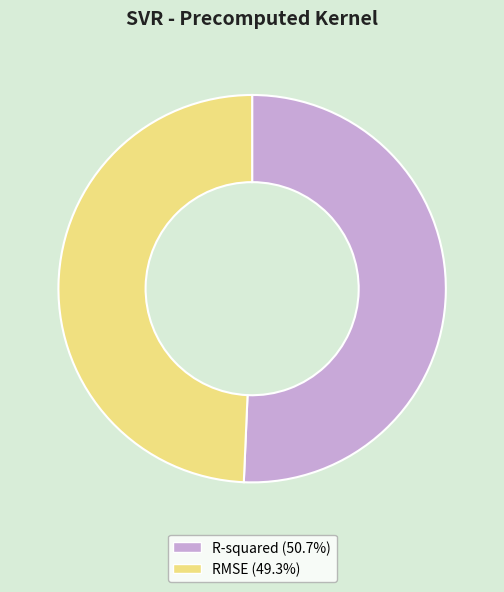

How many segments does this pie chart have?

2